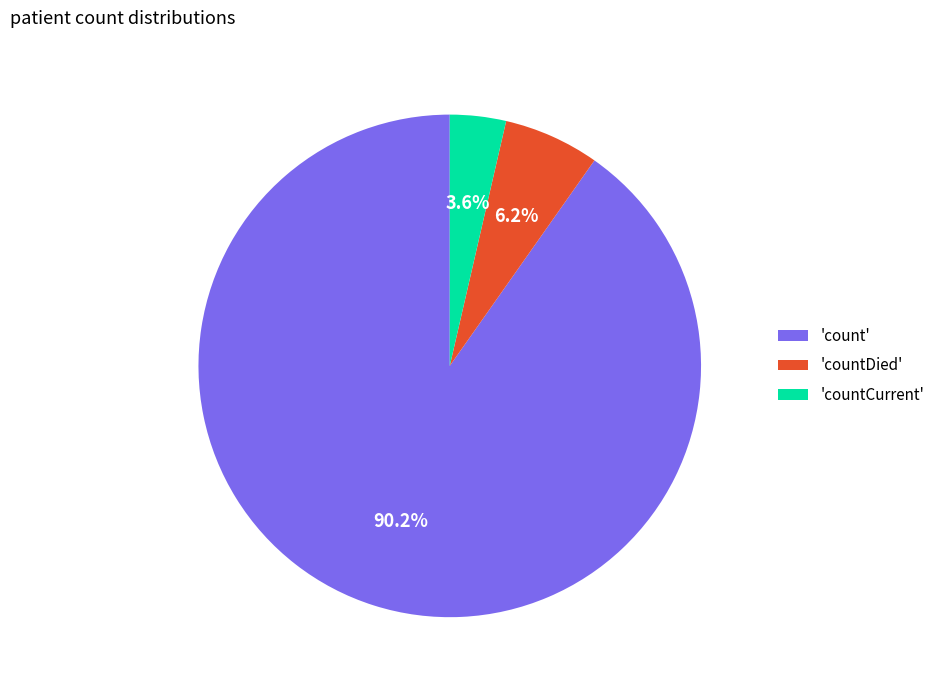

Which slice represents more than half of the pie?

'count'